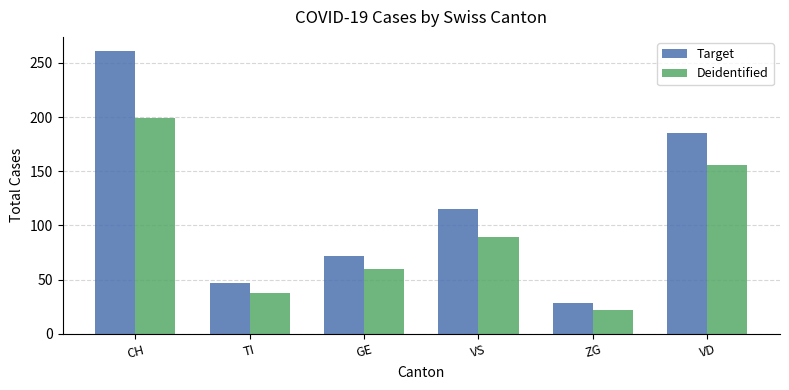

Where does the Target series first go above 115?

CH